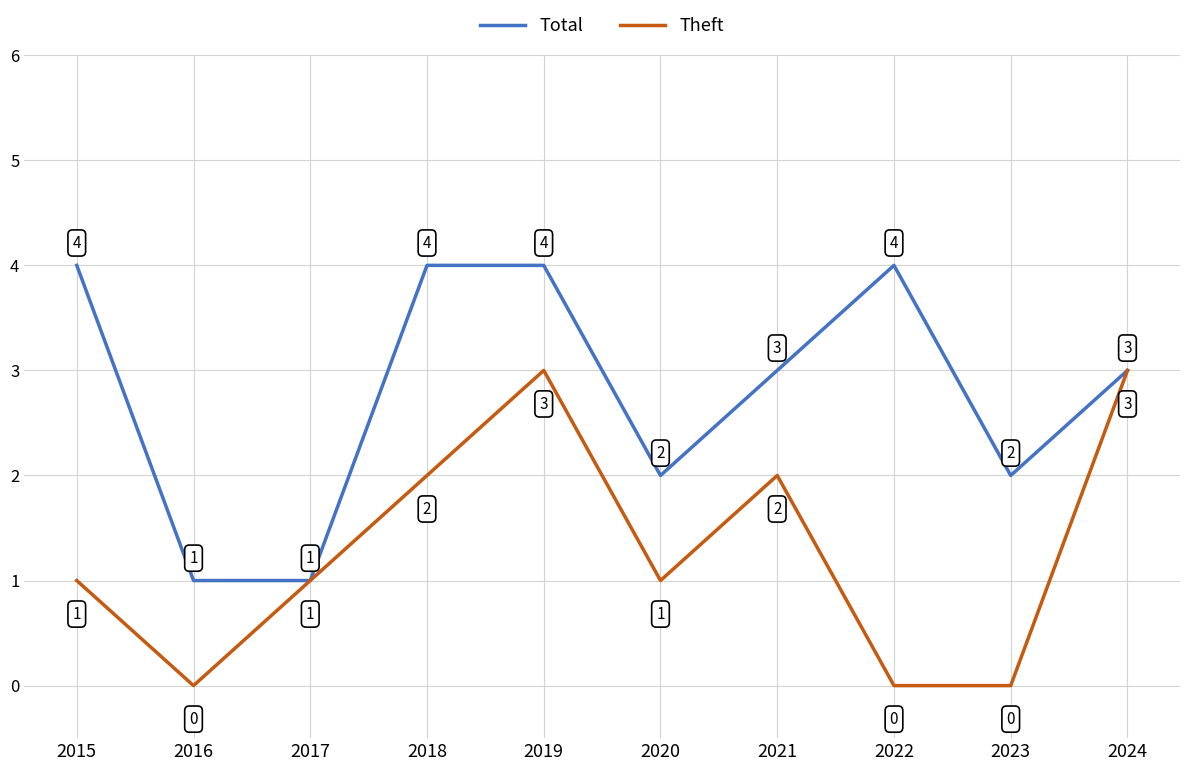

What is the difference between the highest and lowest values at 2022?

4